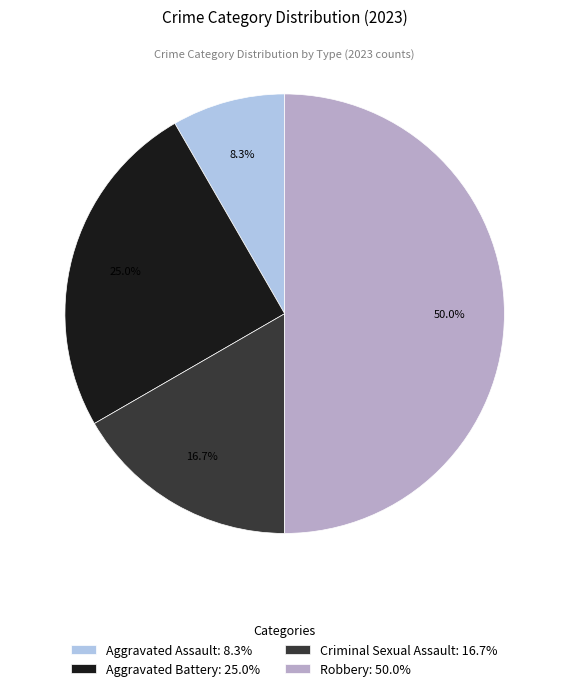

To the nearest percent, what portion does Criminal Sexual Assault represent?

17%